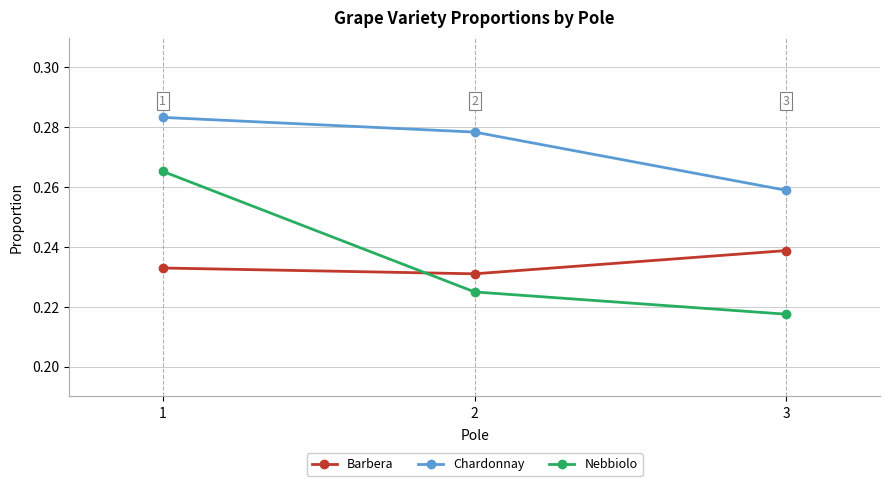

At how many categories does at least one series exceed 0?

3